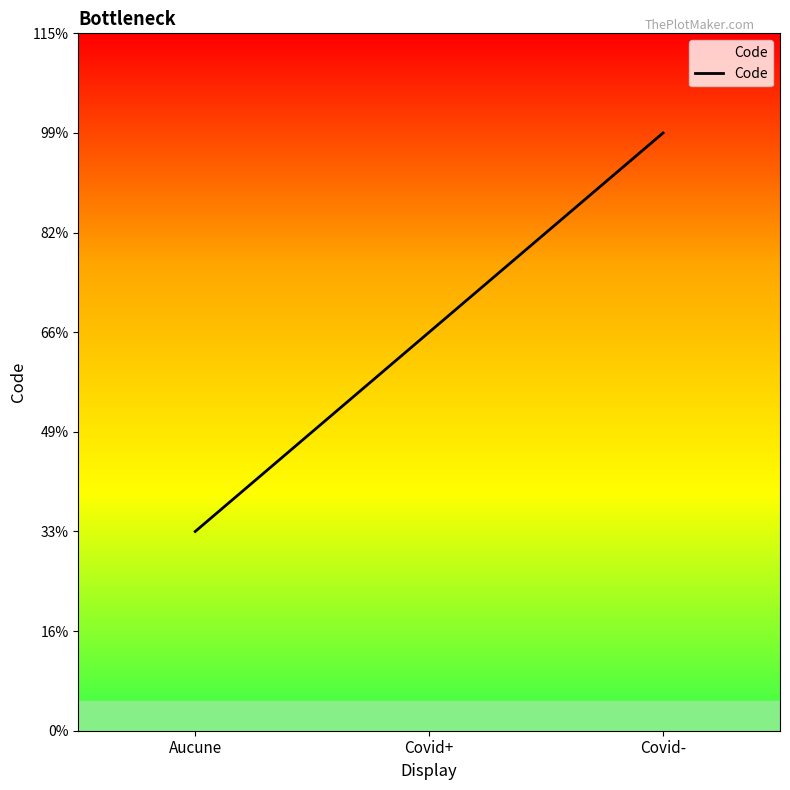

List the labels in order of value, largest first.

Covid-, Covid+, Aucune